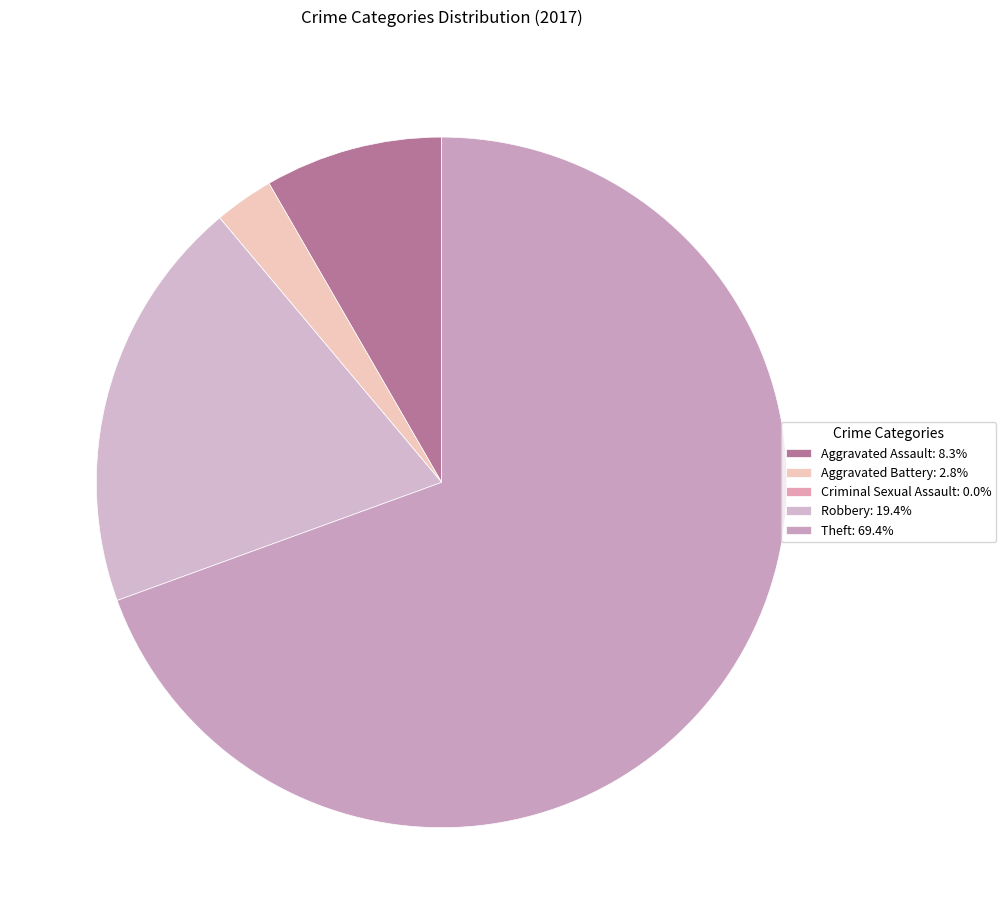

Do Aggravated Battery and Theft together represent more than half of the pie?

Yes